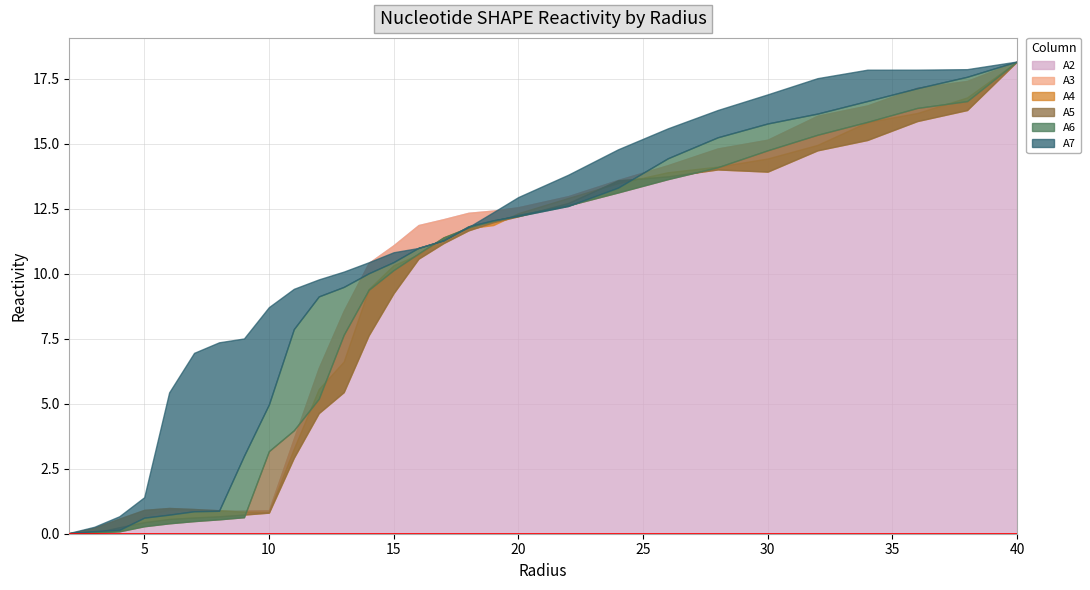

In A4, how many points are higher than both neighbors (excluding endpoints)?

1